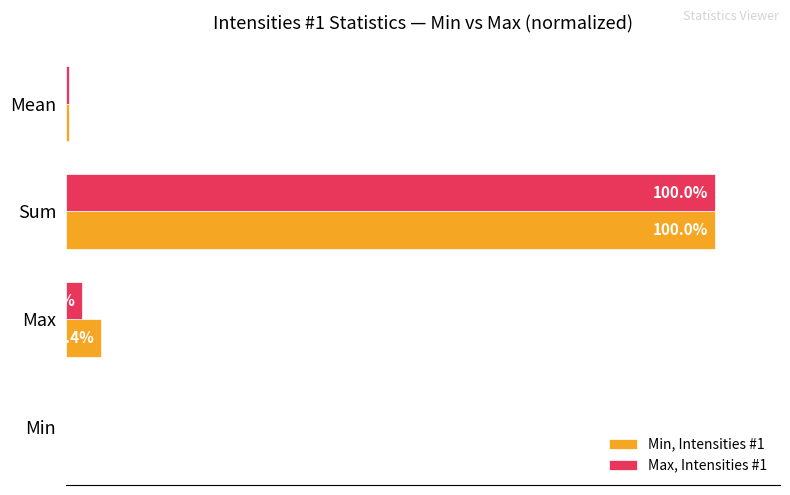

Where is Max, Intensities #1 nearest to the value 50?

Max